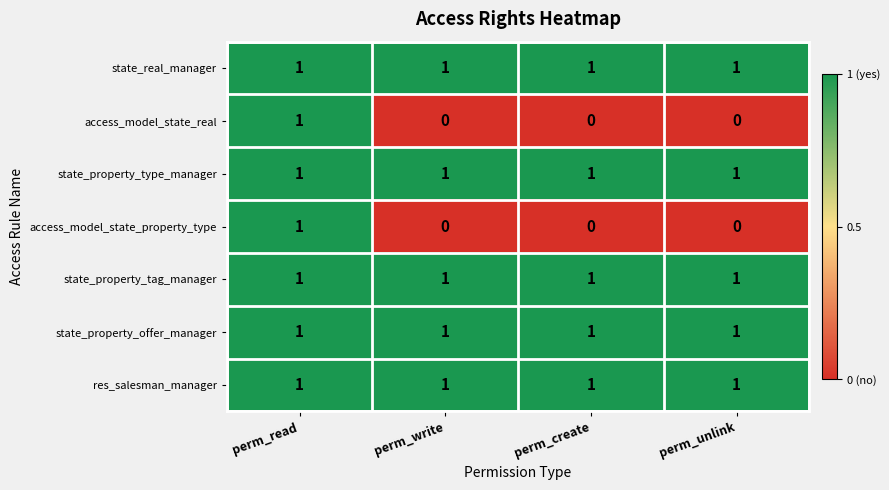

Count the access_model_state_property_type values in the range 0 to 1.

4